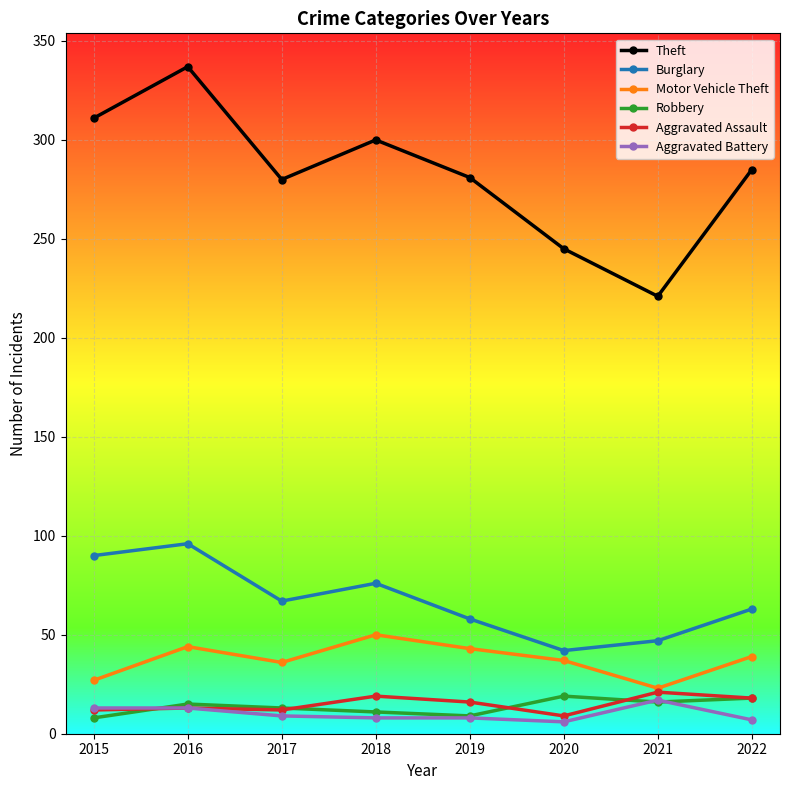

How many lines are shown in the chart?

6